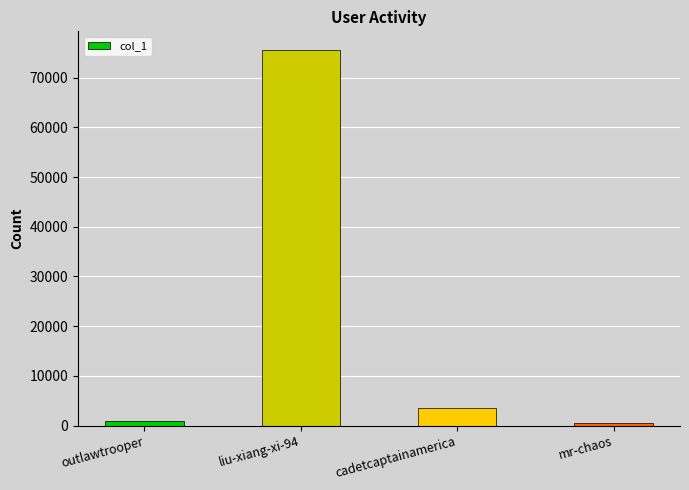

Reading right to left, list all the values displayed in this chart.

mr-chaos=518	cadetcaptainamerica=3498	liu-xiang-xi-94=75532	outlawtrooper=845